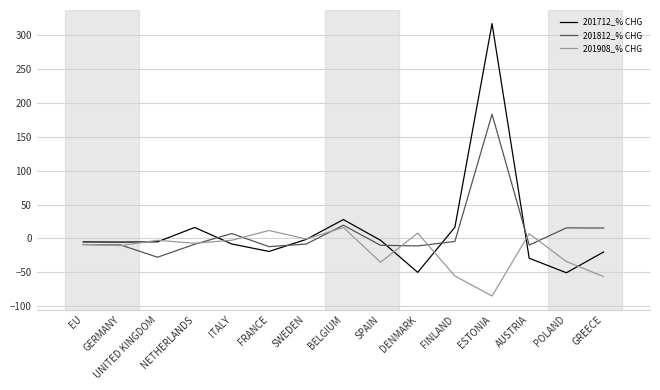

At which label does 201712_% CHG first exceed -5?

NETHERLANDS